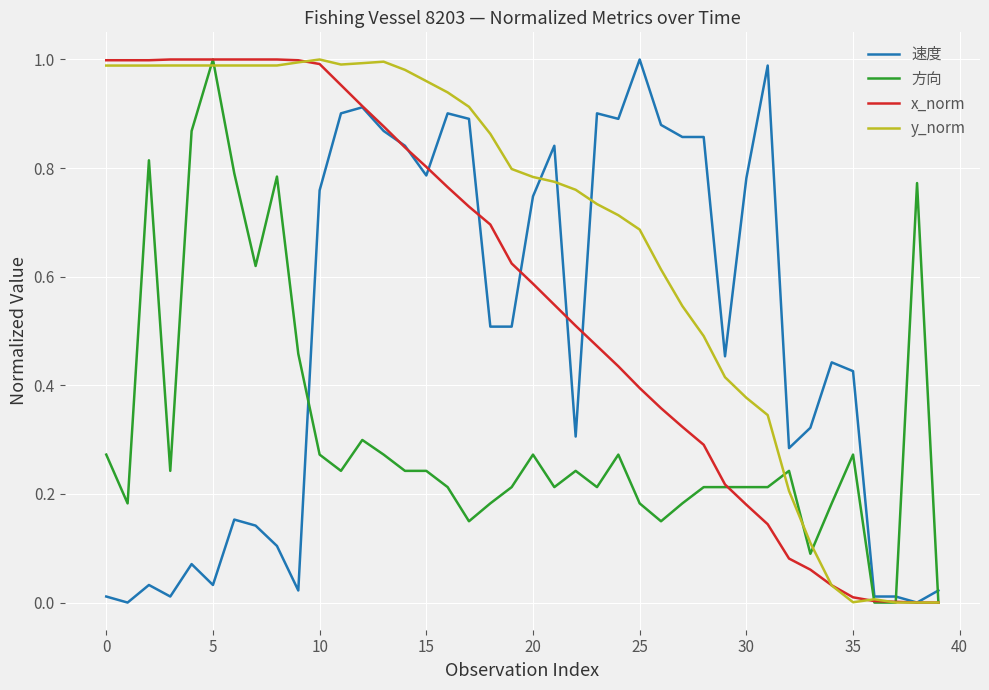

Rank the series by their average value, from lowest to highest.

方向, 速度, x_norm, y_norm